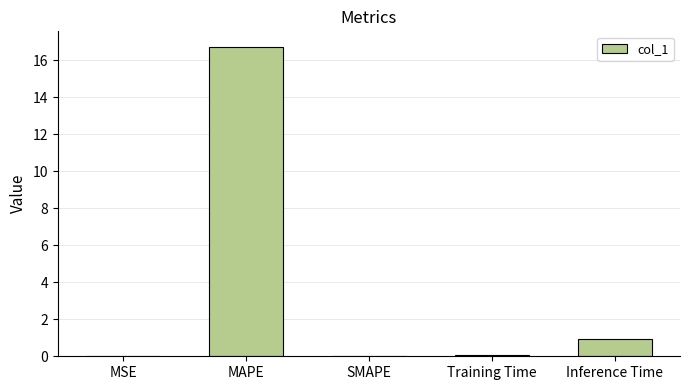

What is the change in value from MAPE to SMAPE?

-16.7